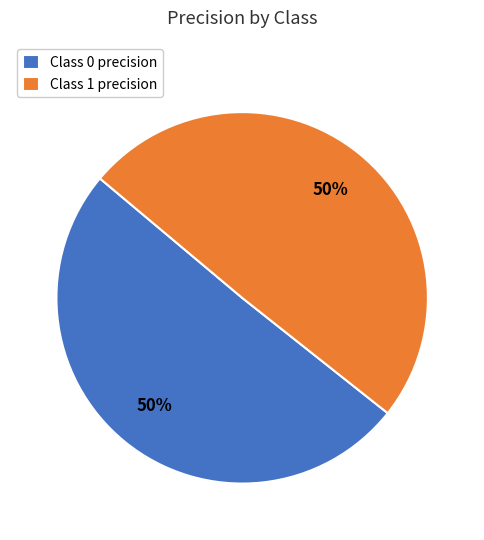

To the nearest percent, what is the combined percentage of Class 0 precision and Class 1 precision?

100%